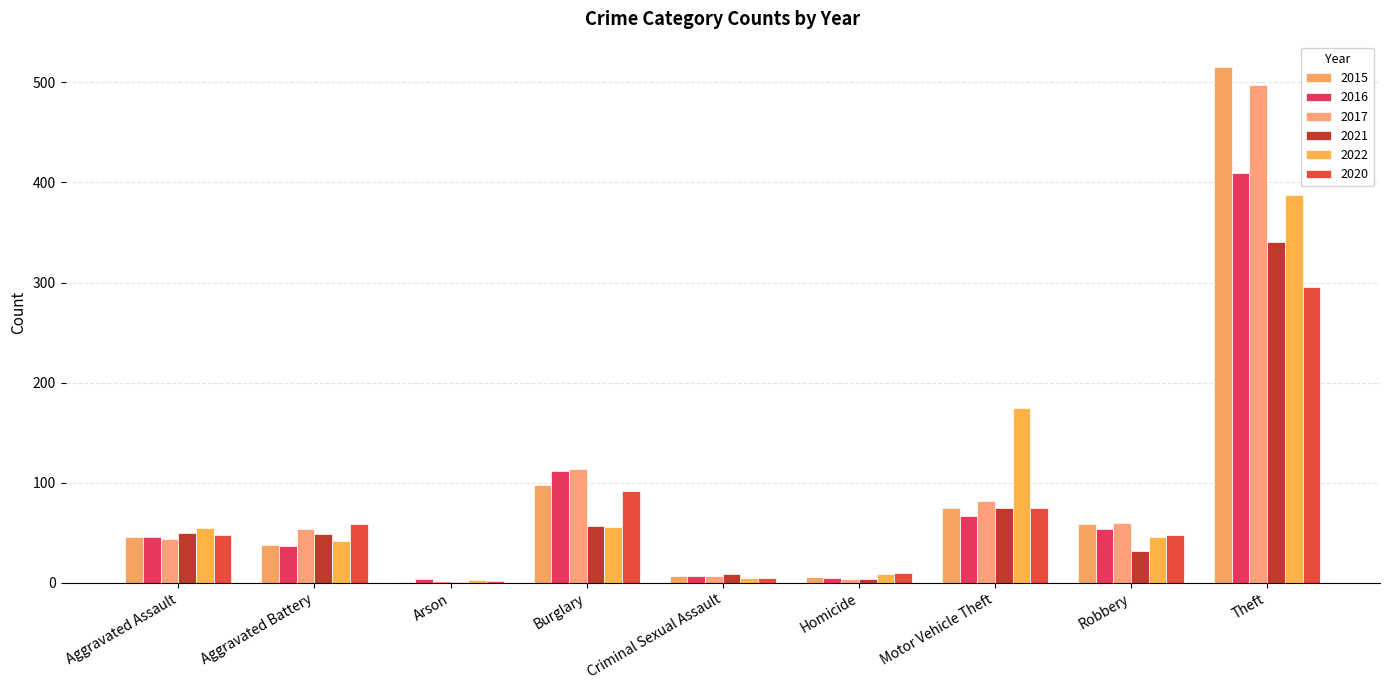

How many distinct data groups are displayed?

6